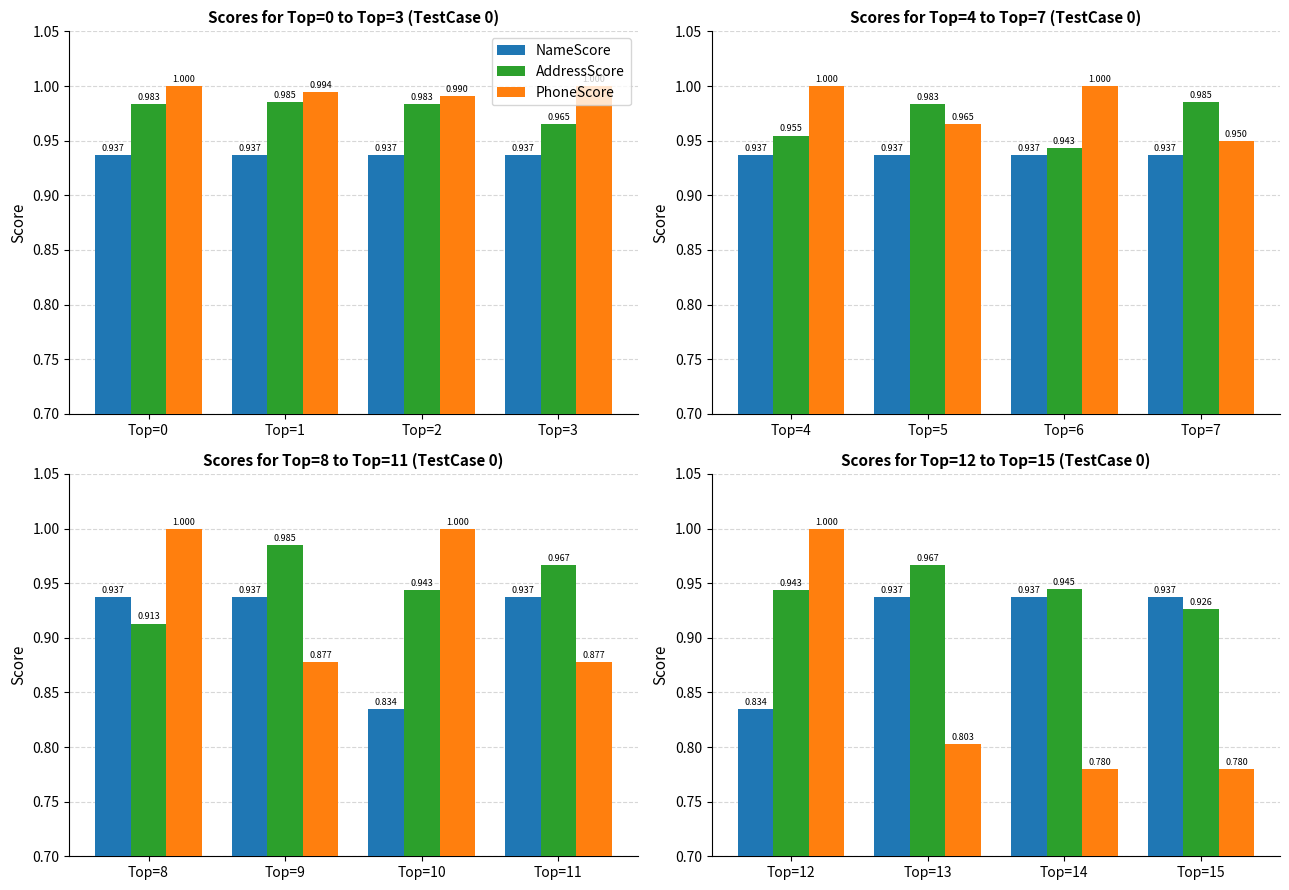

Which category has the highest value in the NameScore series?

Top=13